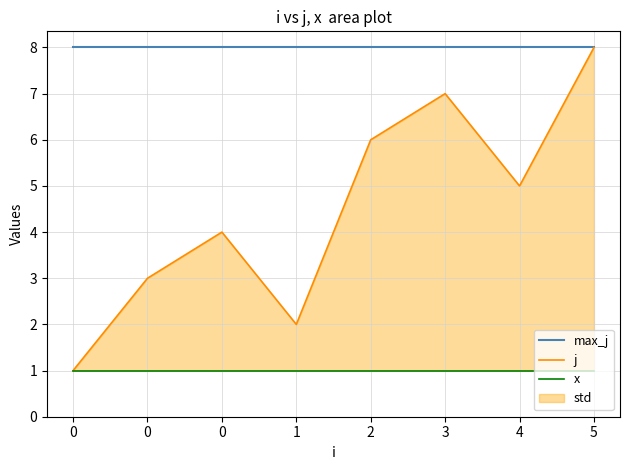

Which series has the largest total across all categories?

max_j